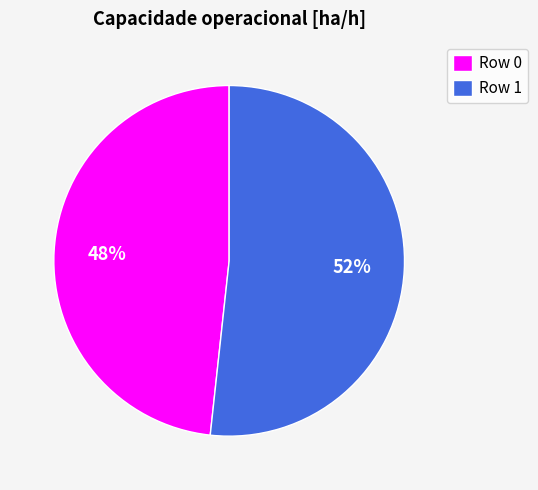

To the nearest percent, what percentage of the pie is Row 1?

52%